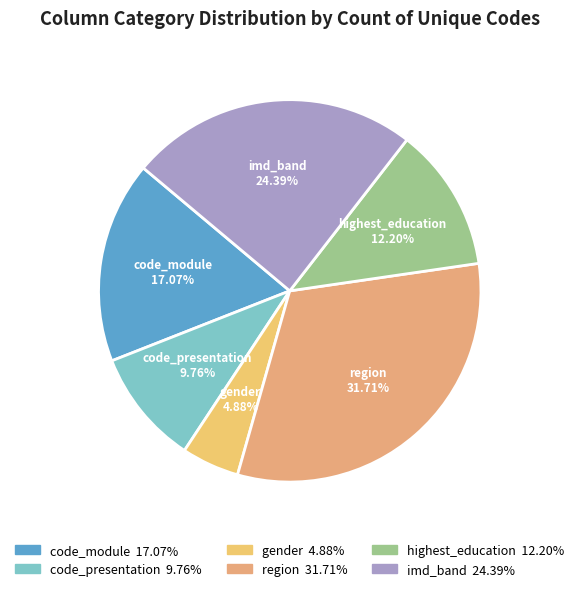

To the nearest percent, what percentage of the pie is imd_band?

24%